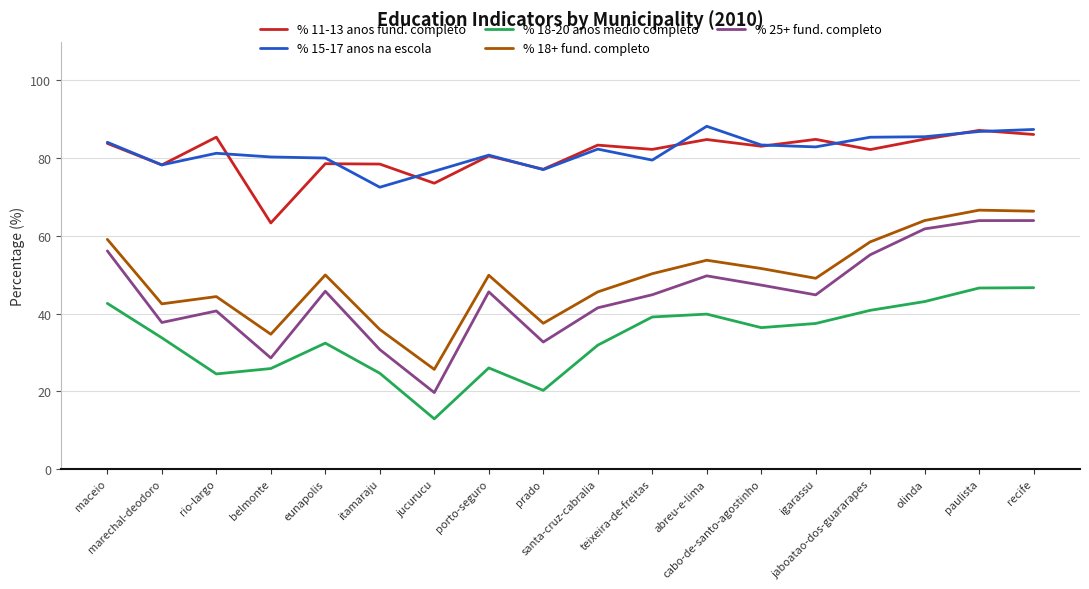

What is the minimum value shown in the chart?

12.9